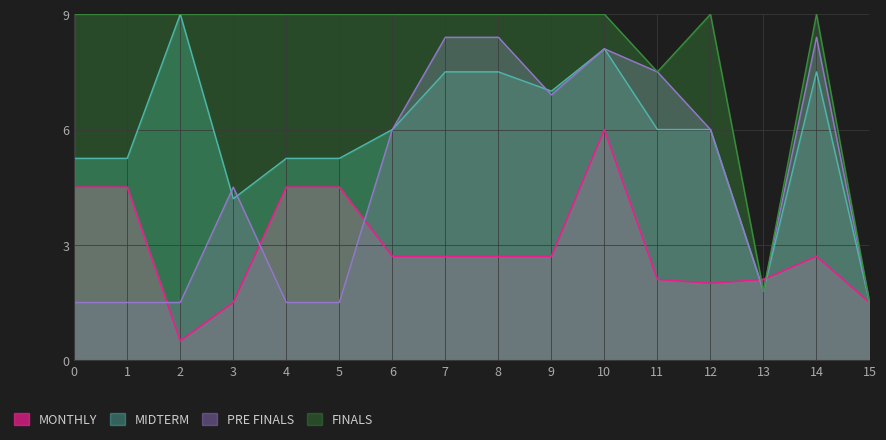

At 14, list the series in order from largest to smallest.

FINALS, PRE FINALS, MIDTERM, MONTHLY